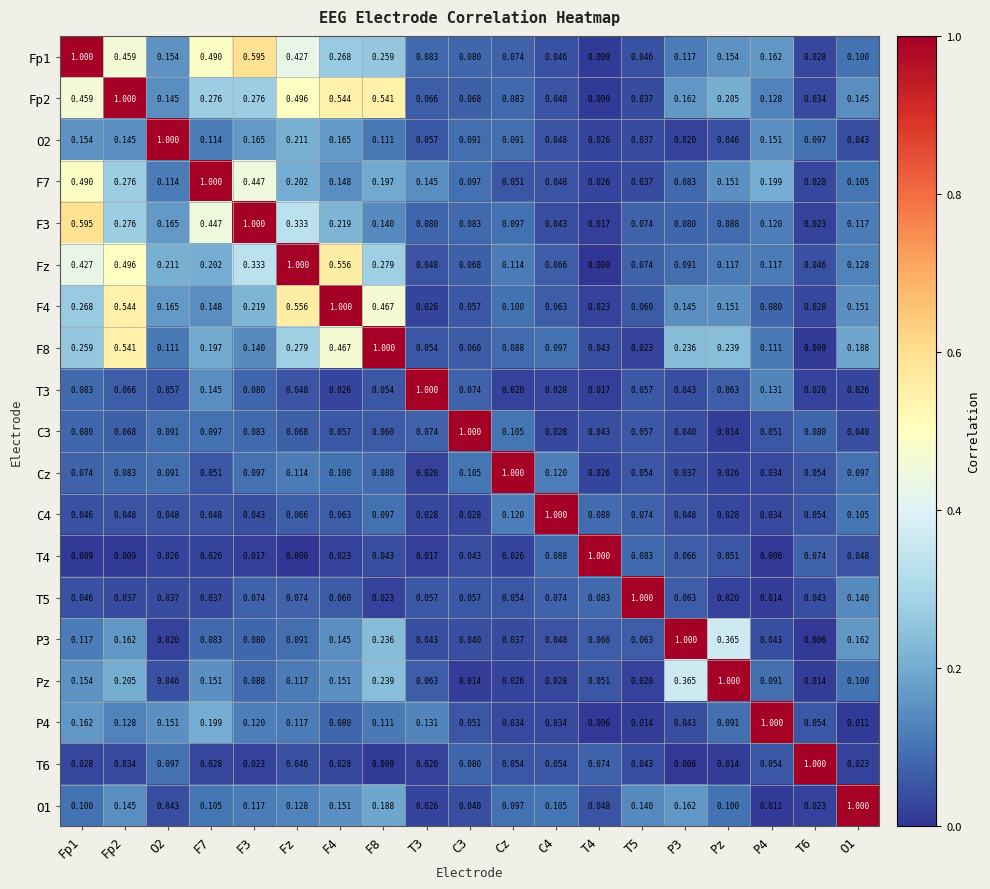

How many series are shown in this chart?

19